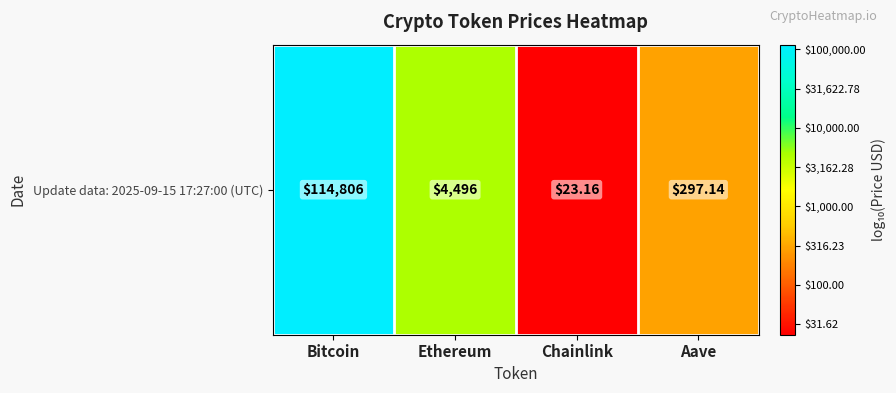

What is the sum of the values at Ethereum and Aave?

6.1